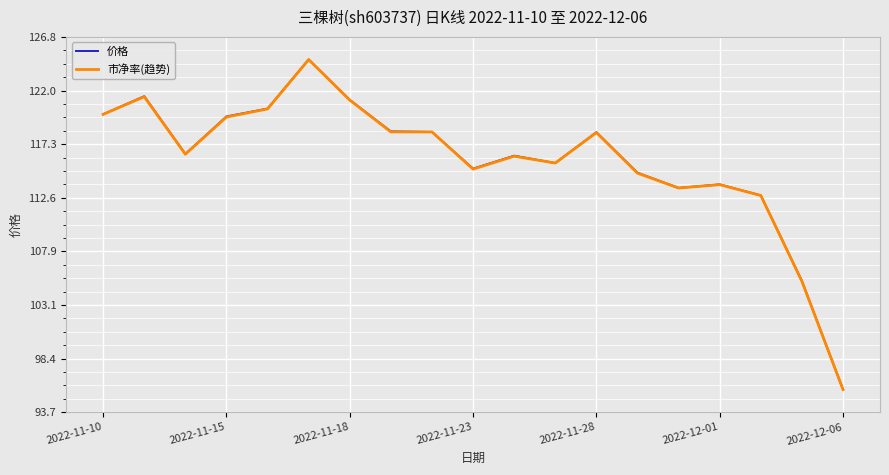

What is the smallest value displayed?

95.7